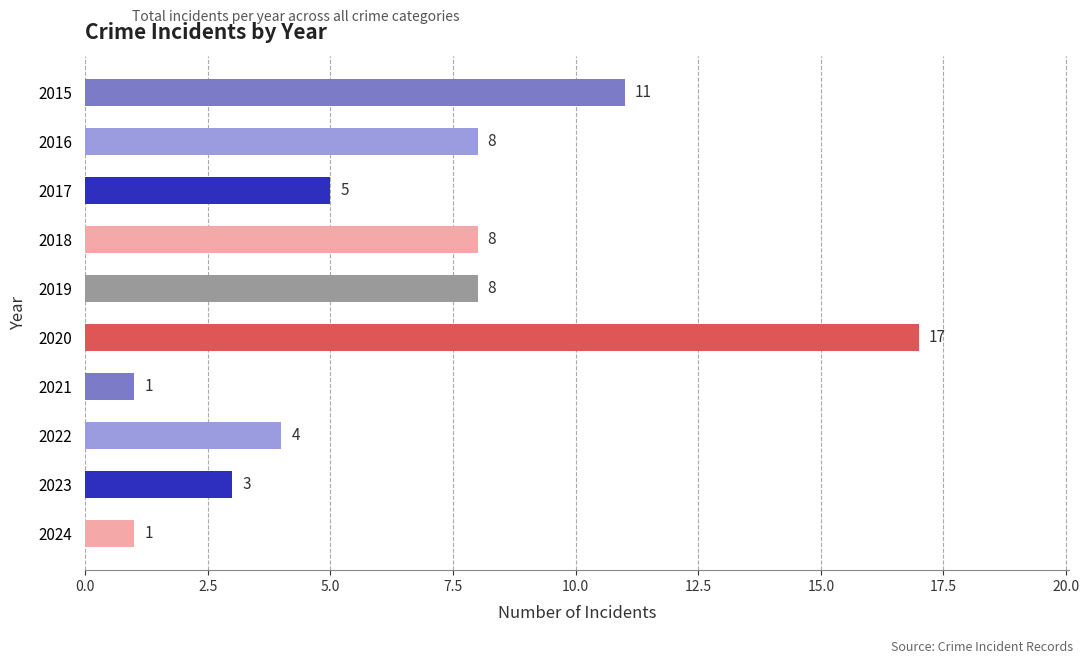

What is the approximate value at 2015?

11